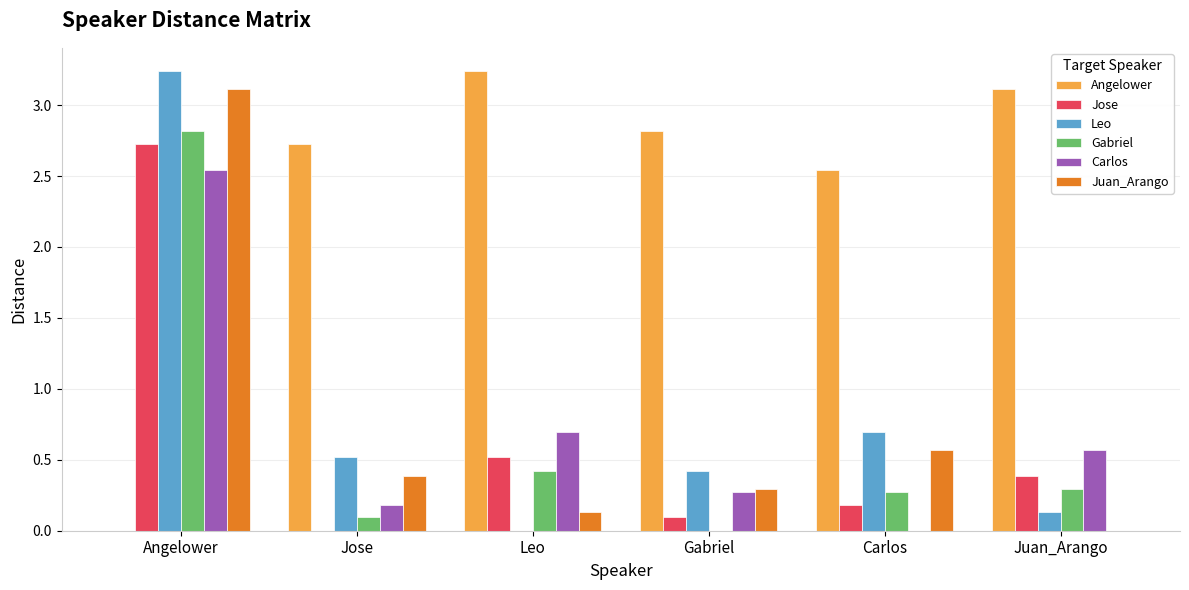

Count the number of categories in the chart.

6